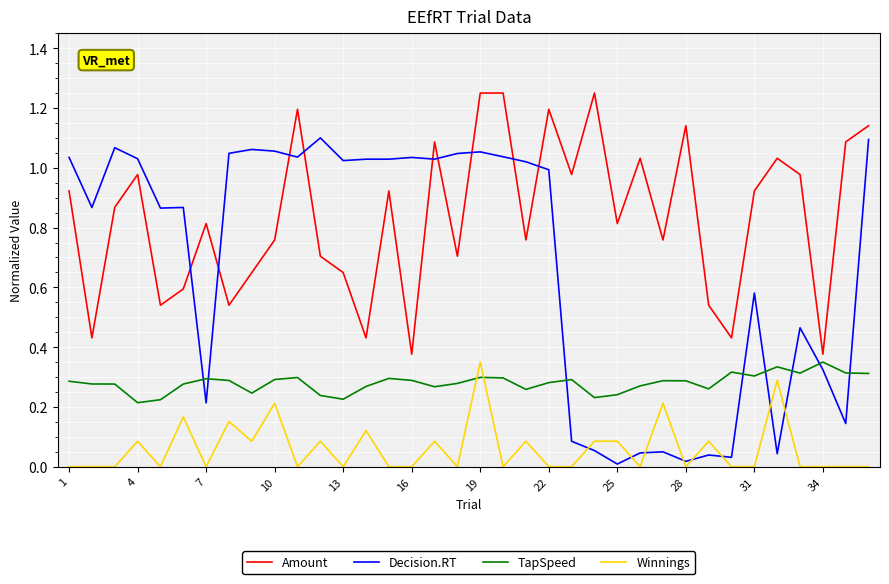

True or false: Winnings and Decision.RT cross at least once.

True